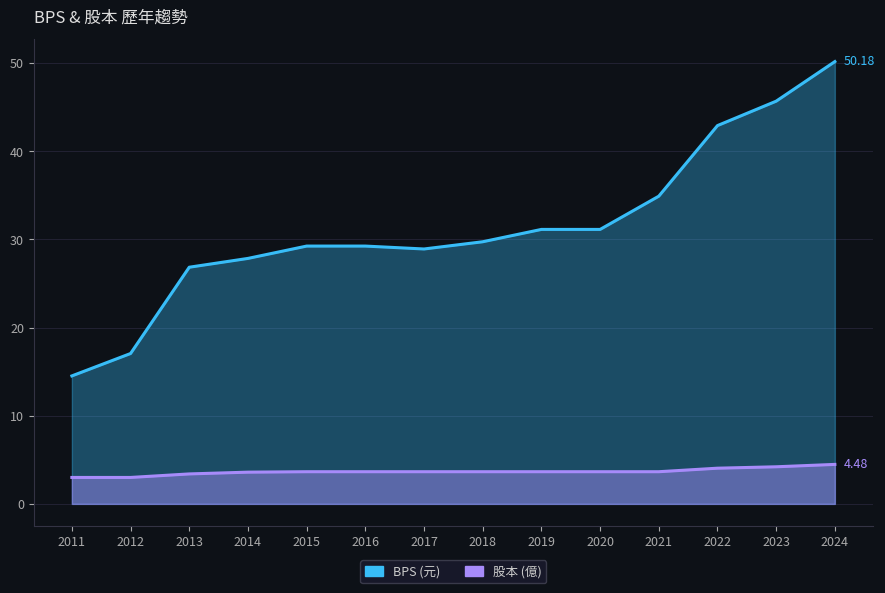

How many values in the BPS series are below 29?

5